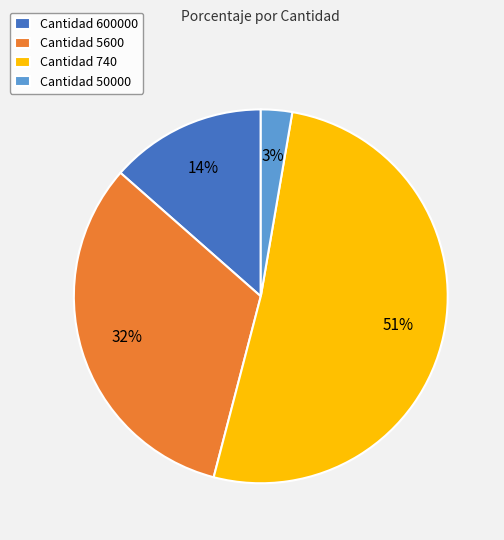

What is the majority slice?

Cantidad 740